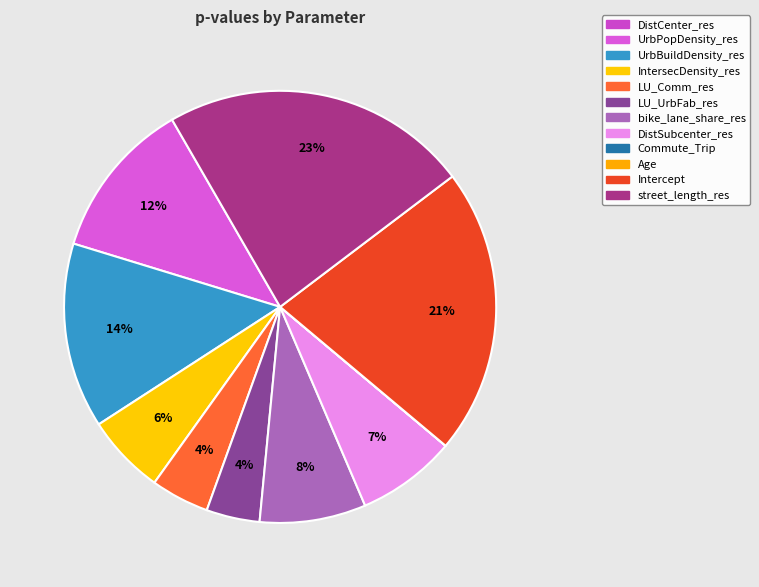

How many segments does this pie chart have?

12